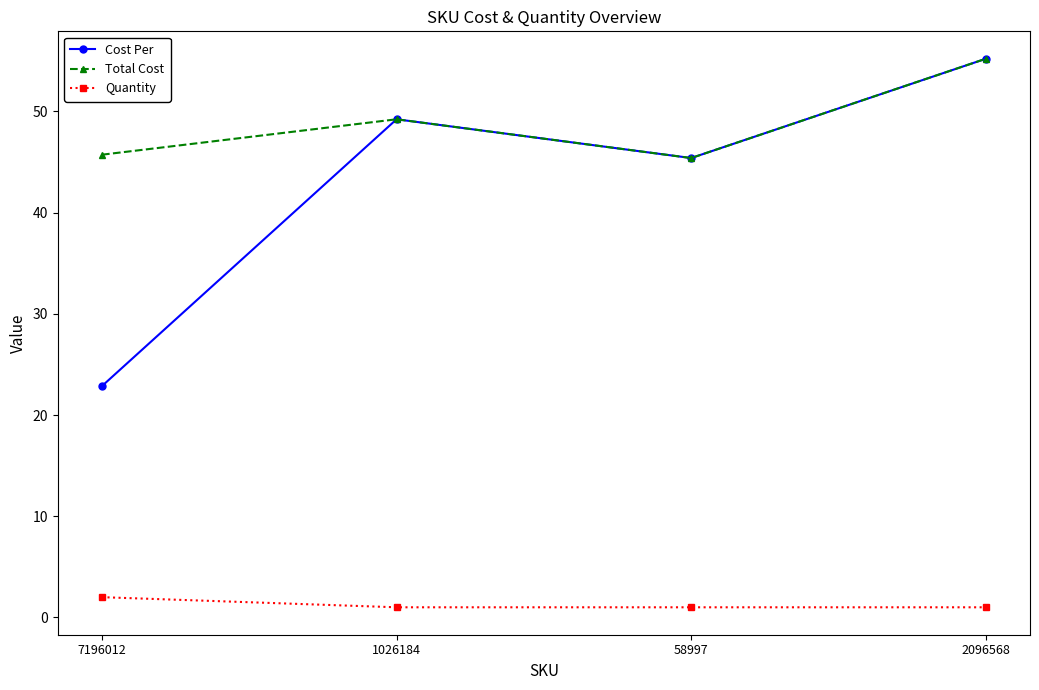

What is the maximum value shown in the chart?

55.2